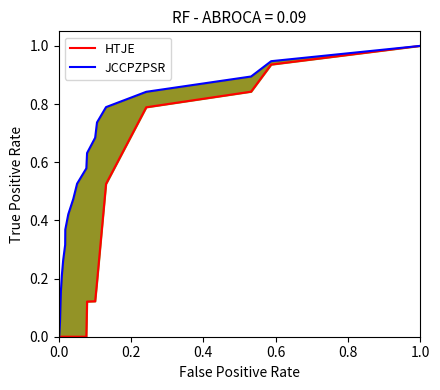

List the series in order of their overall mean, lowest first.

HTJE, JCCPZPSR